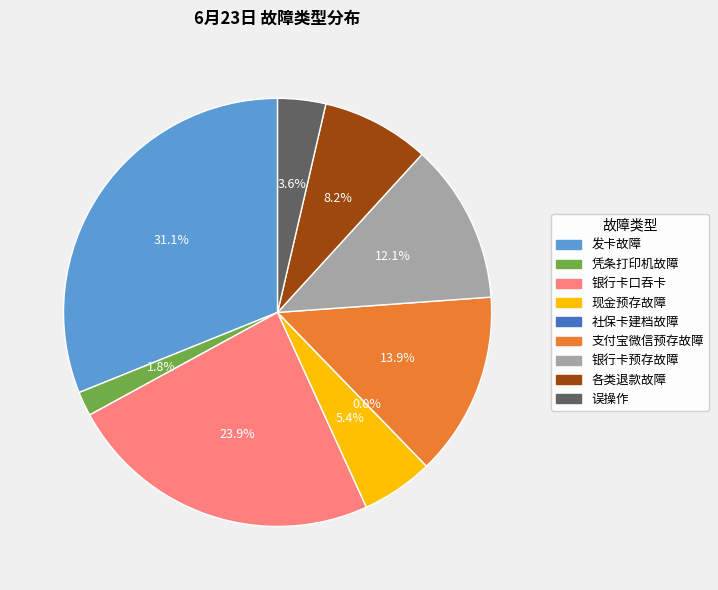

Which slice is the smallest?

社保卡建档故障